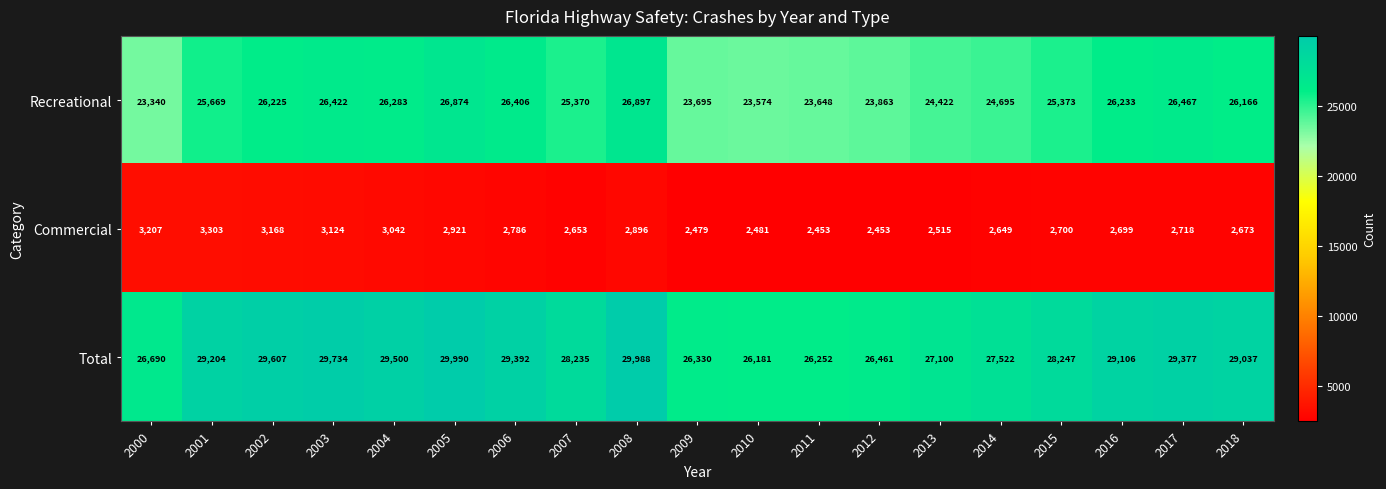

What is the minimum value shown in the chart?

2453